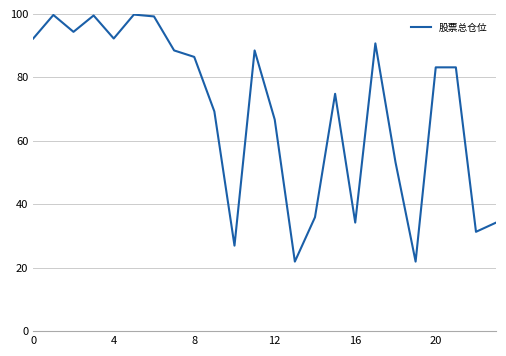

What is the difference between the maximum and minimum values?

77.9